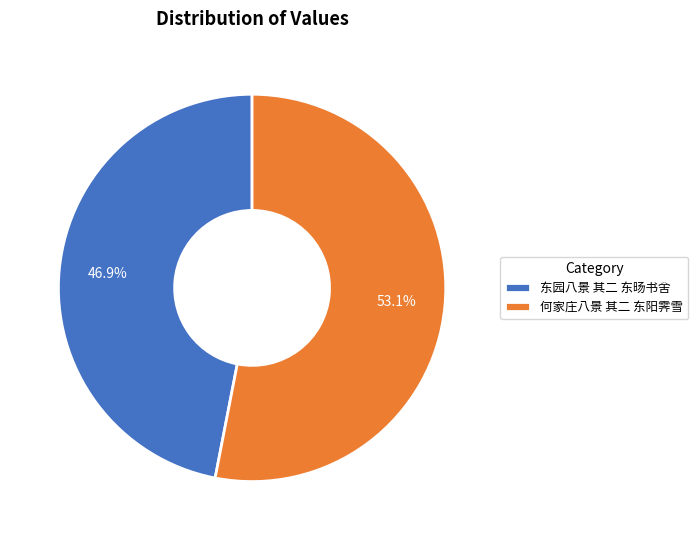

Do 东园八景 其二 东旸书舍 and 何家庄八景 其二 东阳霁雪 together represent more than half of the pie?

Yes